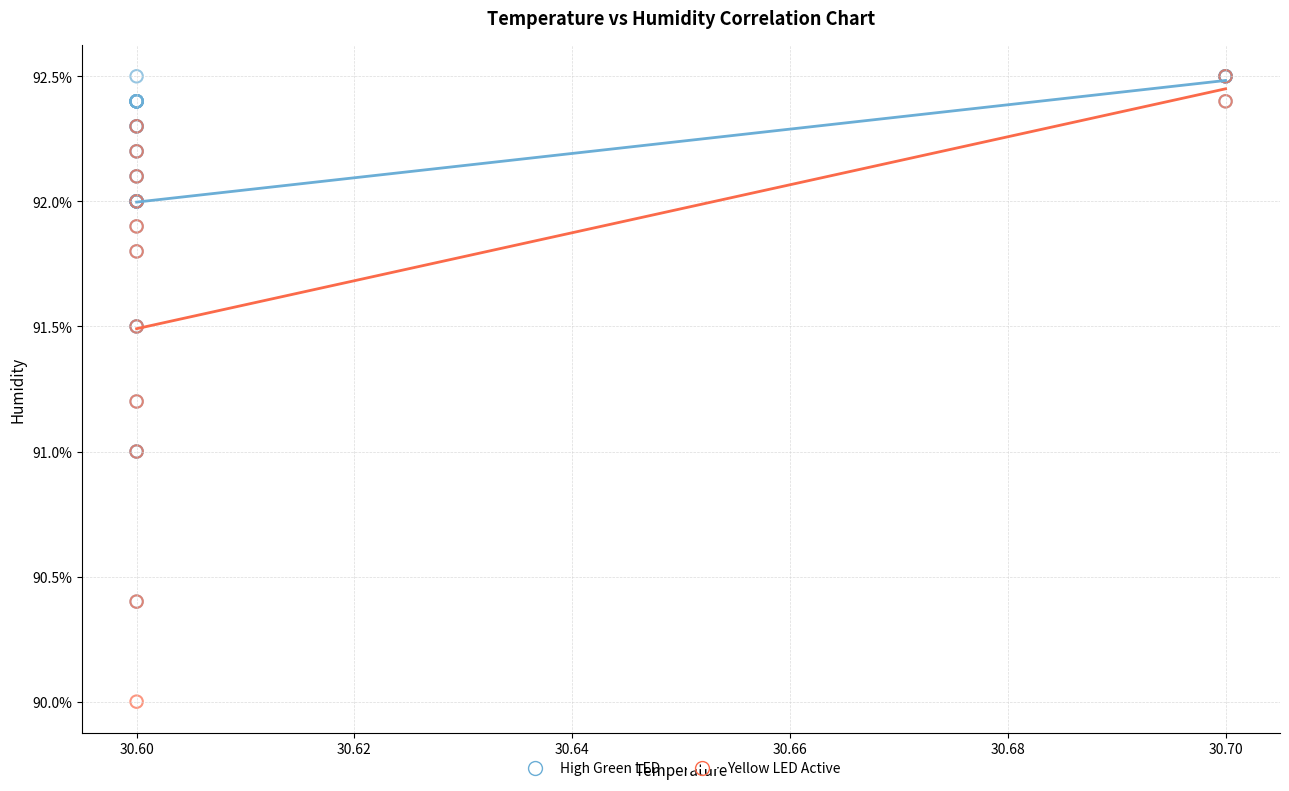

Which series has the widest spread of Y values?

Yellow LED Active